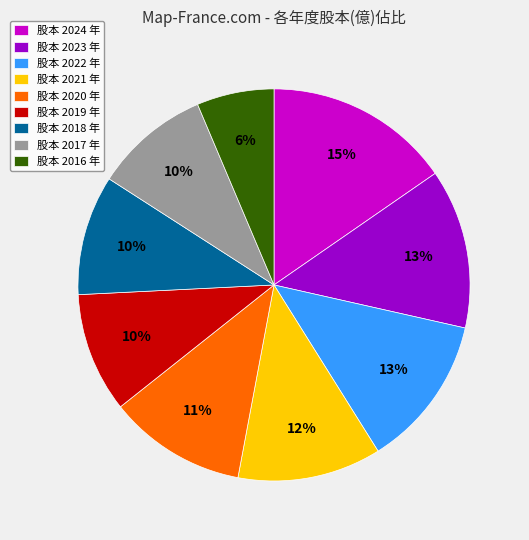

To the nearest percent, what percentage of the pie is 股本 2021 年?

12%